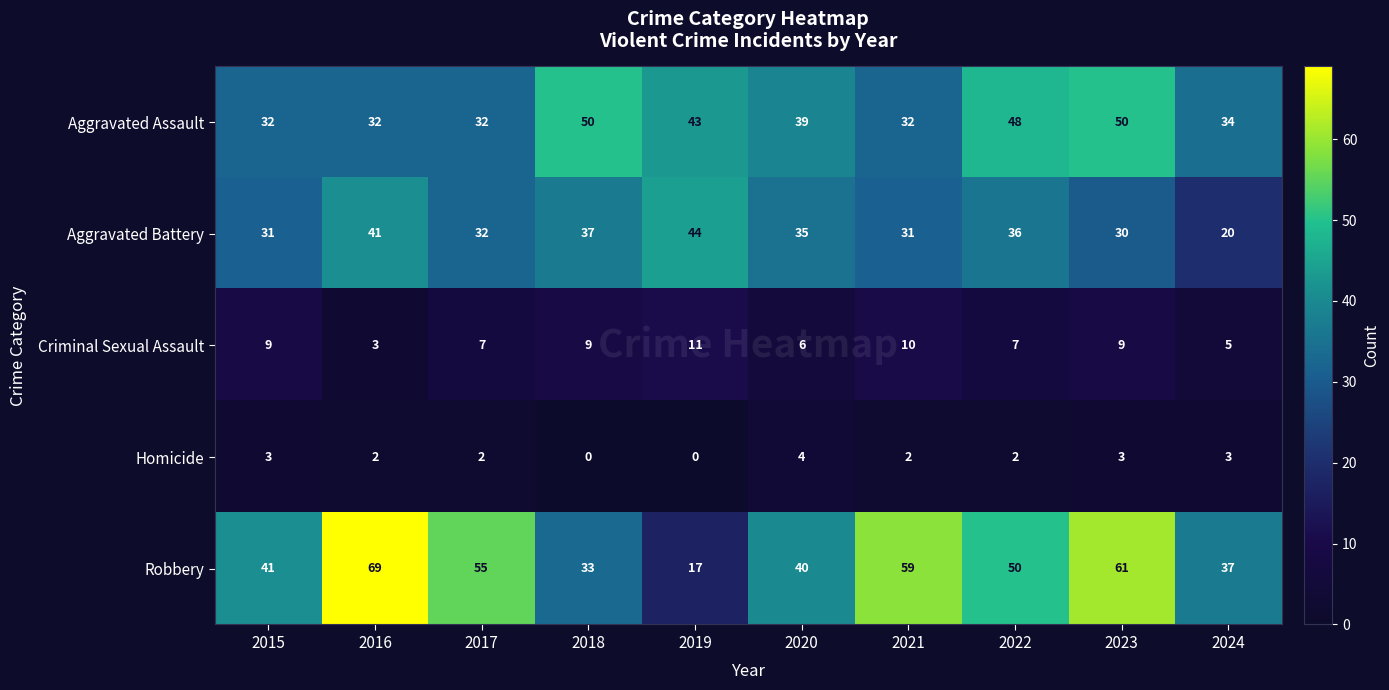

At which category is the sum across all series the highest?

2023